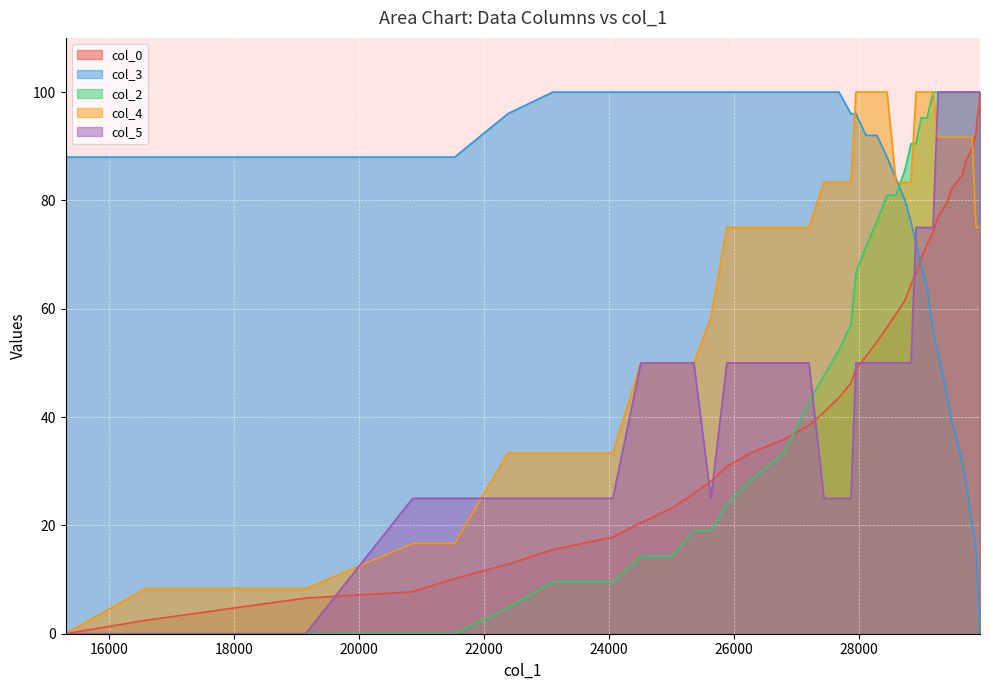

How many times do col_5 and col_4 cross each other?

3